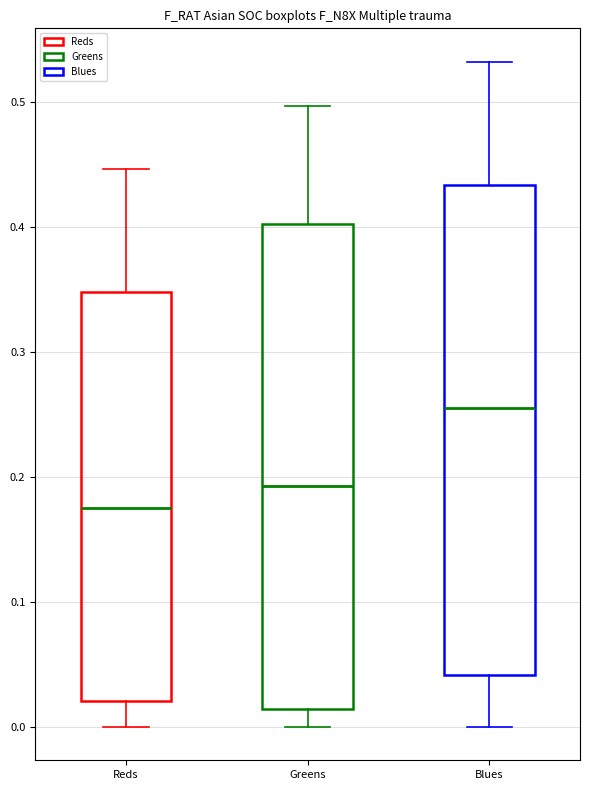

Which box has the lowest median line?

Reds